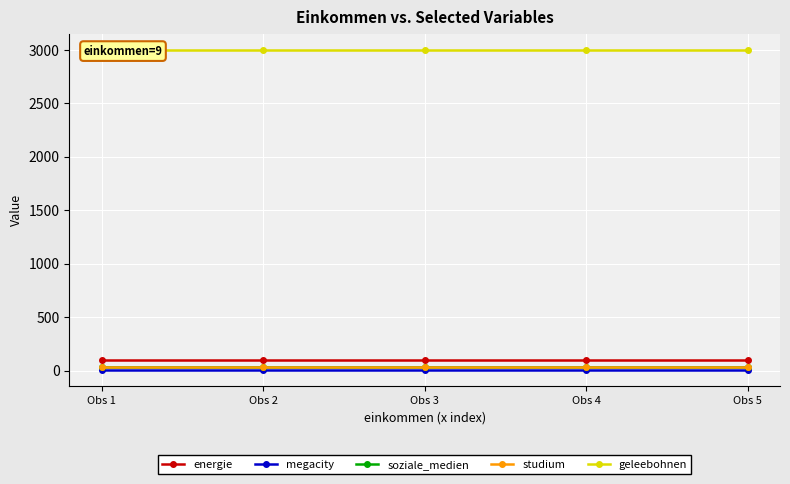

Reading left to right, list all the values displayed in this chart.

energie: 100	100	100	100	100
megacity: 4	4	4	4	4
soziale_medien: 34	34	34	34	34
studium: 34	34	34	34	34
geleebohnen: 3000	3000	3000	3000	3000